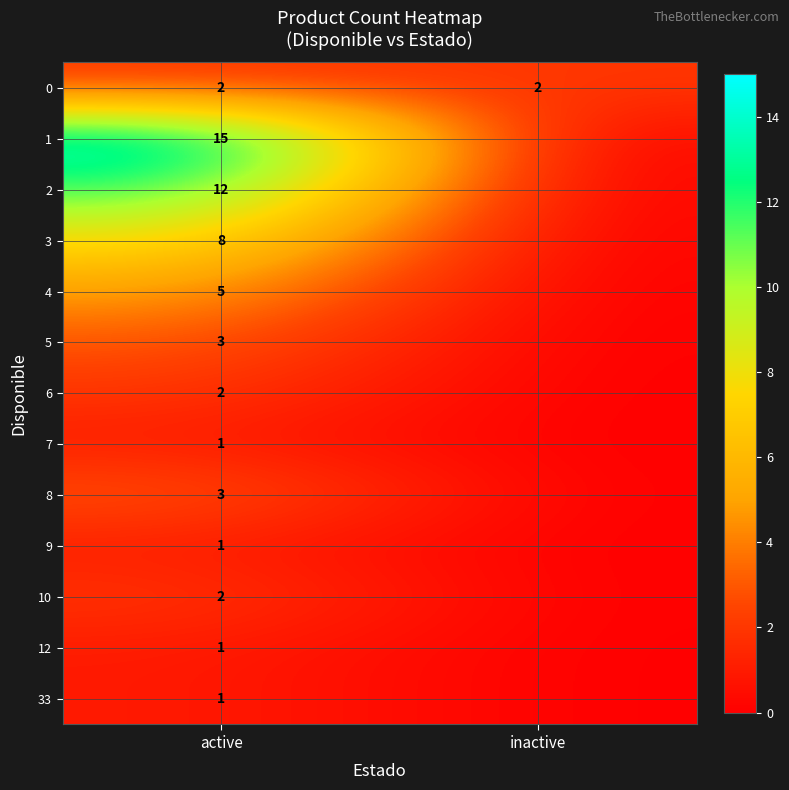

True or false: 2 has a value of 18 at active.

False